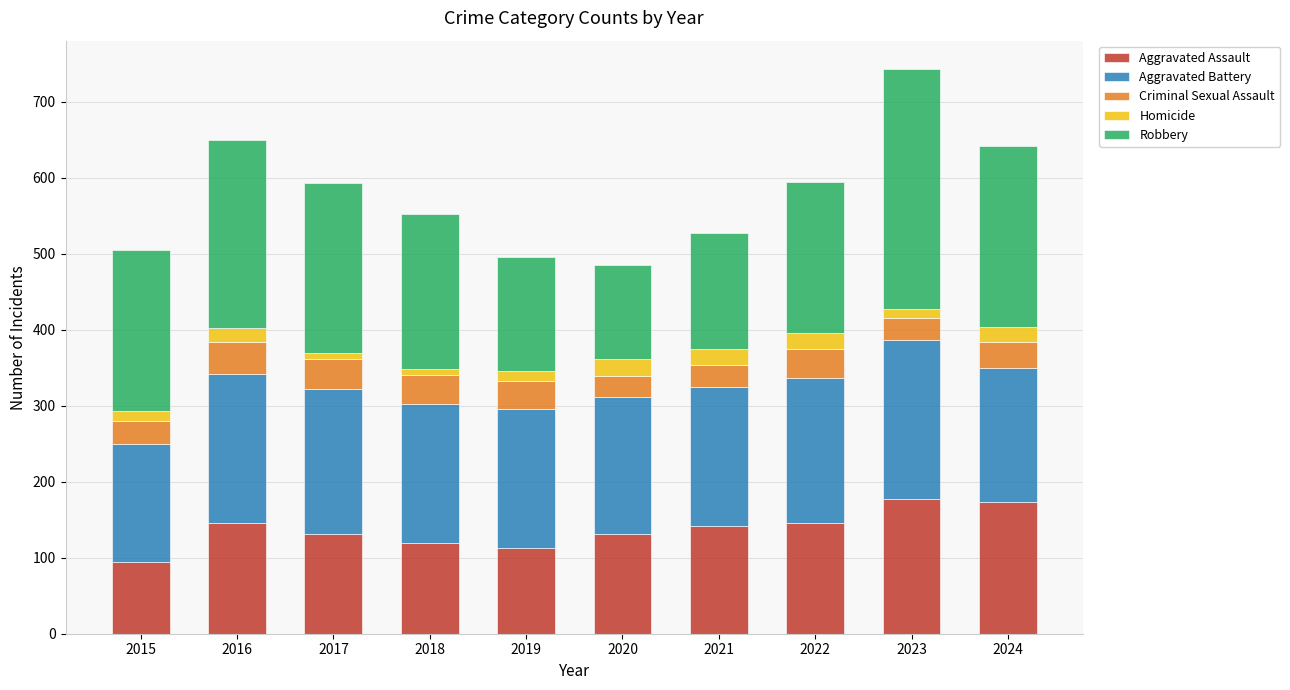

Is it true that Aggravated Assault equals 113 at 2019?

True